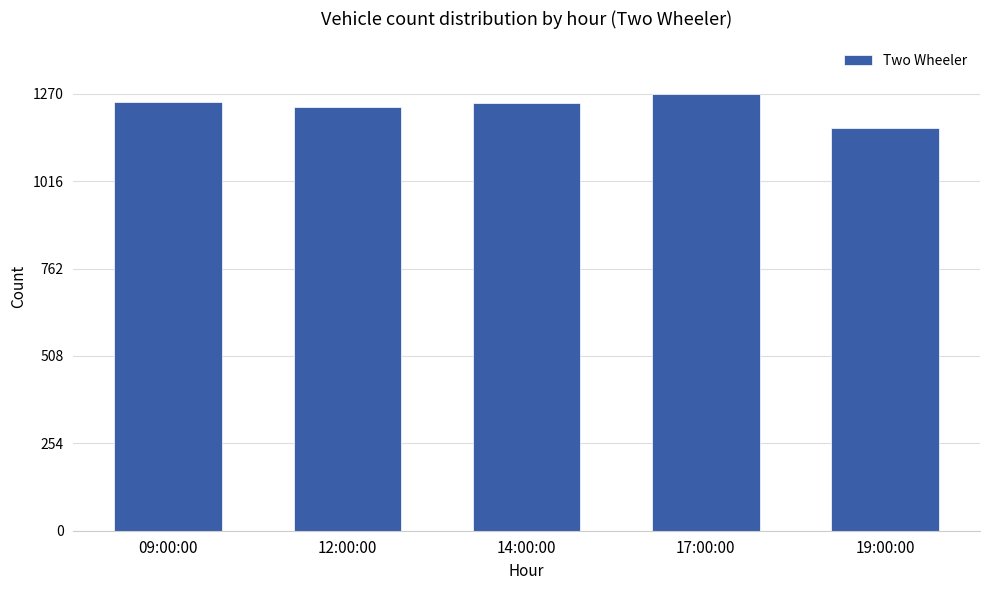

True or false: the data shows 841 at 09:00:00.

False